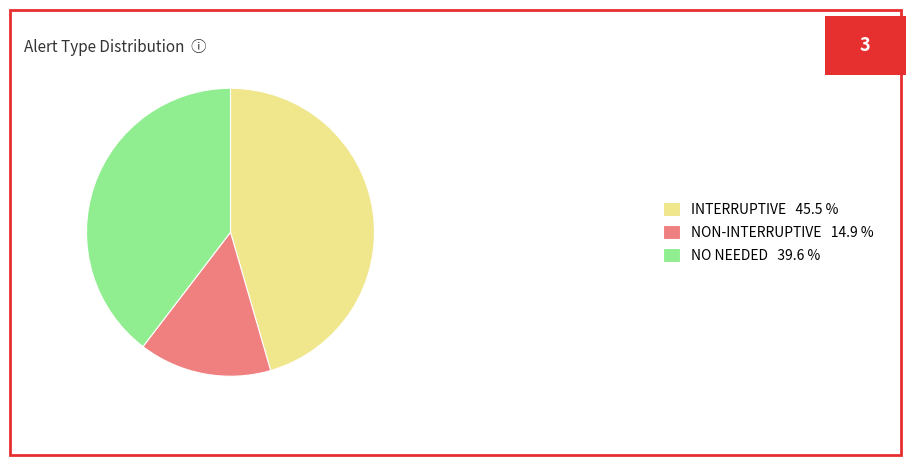

Which slice is the largest?

INTERRUPTIVE